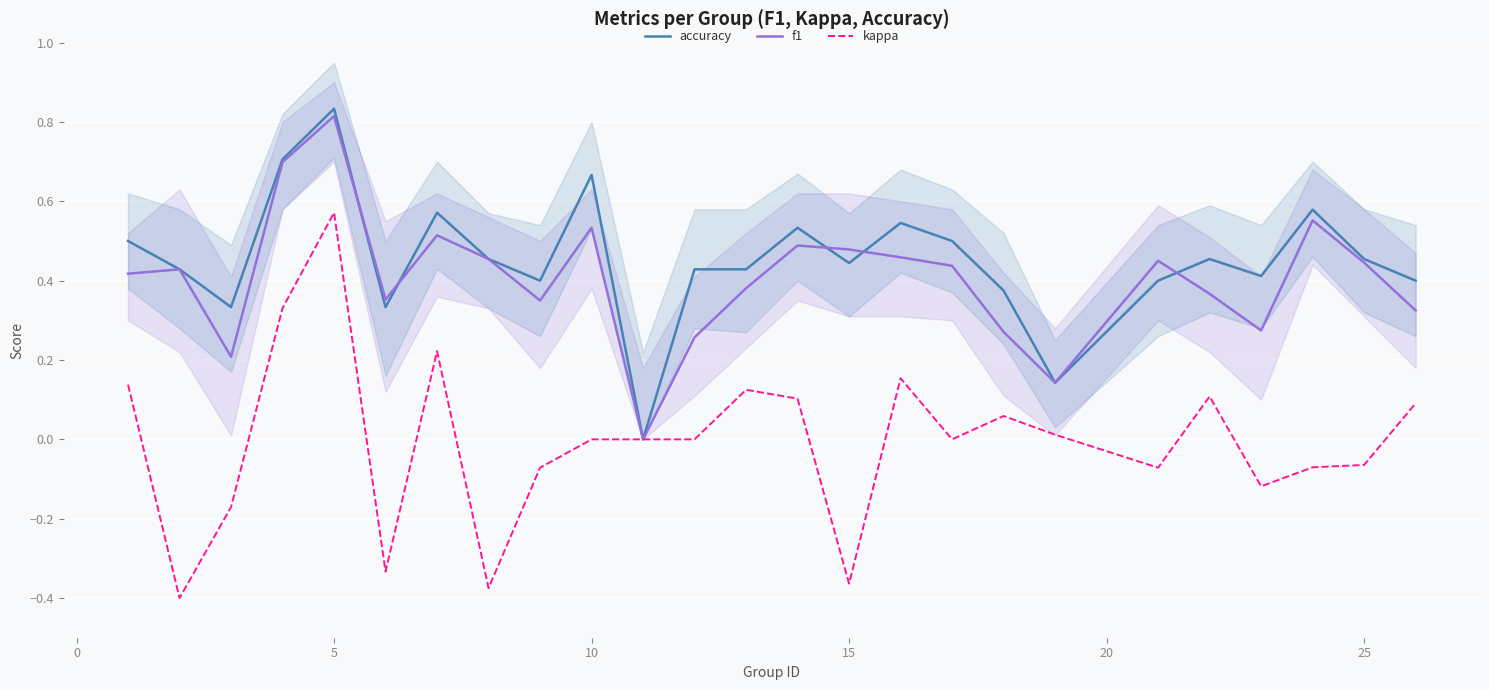

True or false: accuracy and kappa intersect in this chart.

False